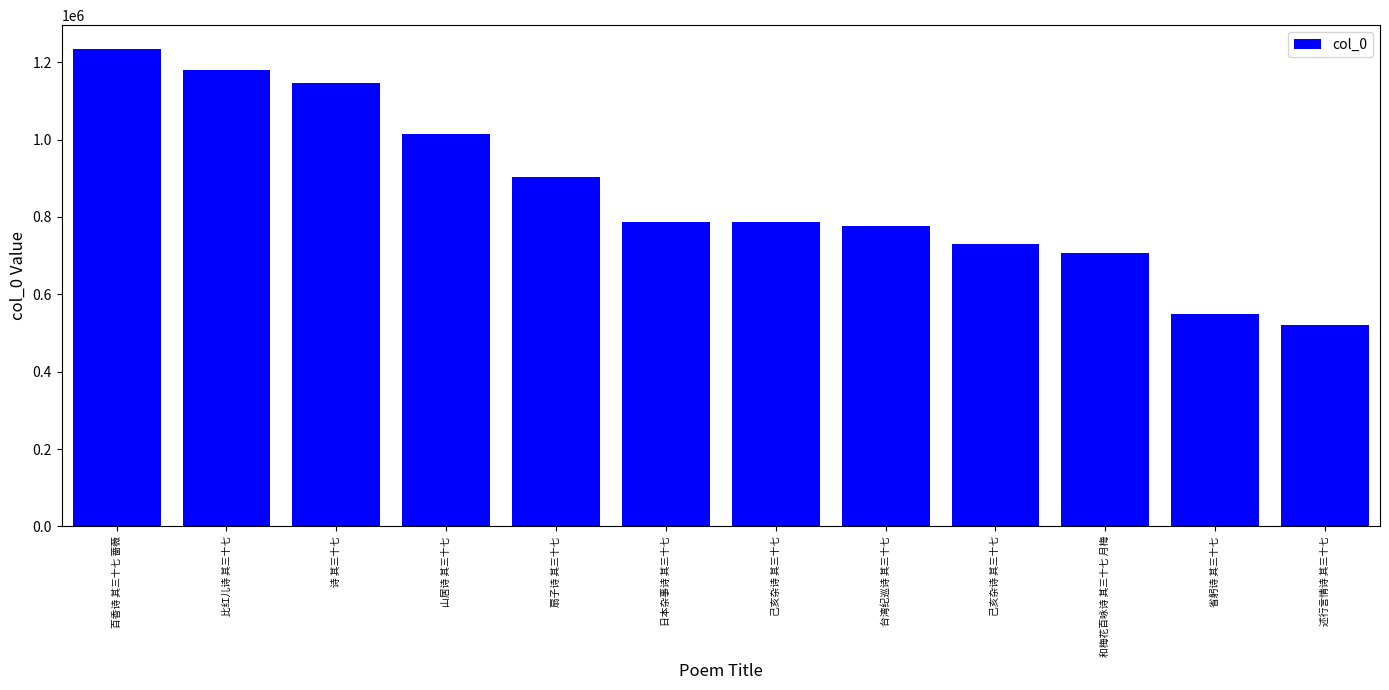

Are the bars horizontal?

No